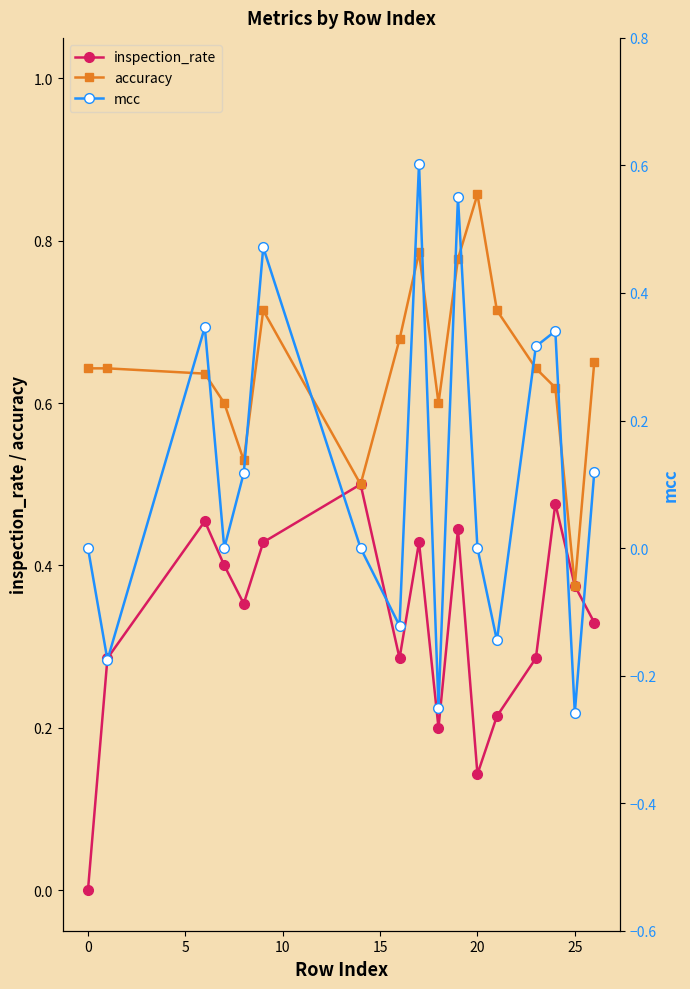

What is the difference between the maximum and minimum values in the inspection_rate series?

0.5